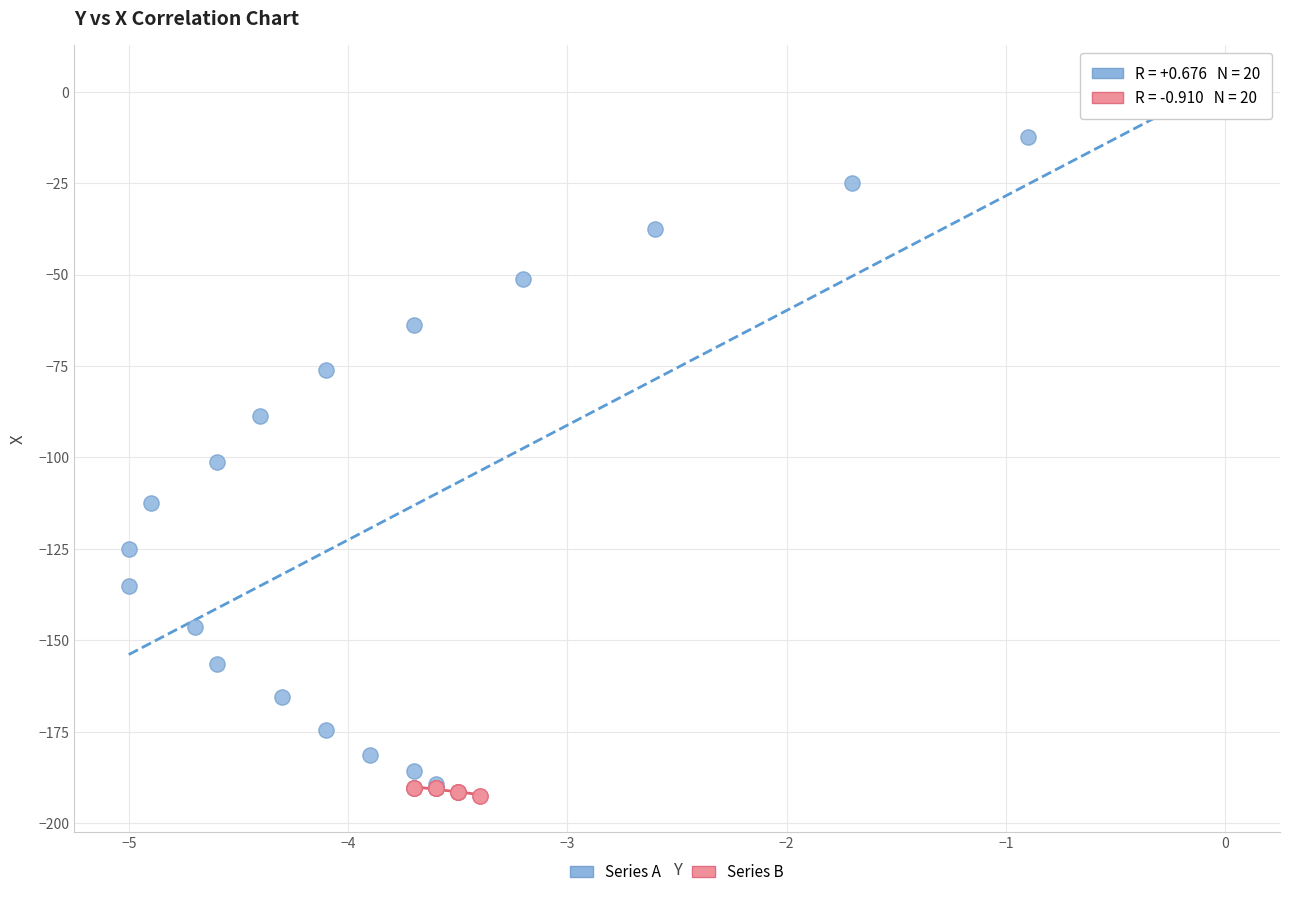

Which series reaches the maximum Y coordinate?

Series A